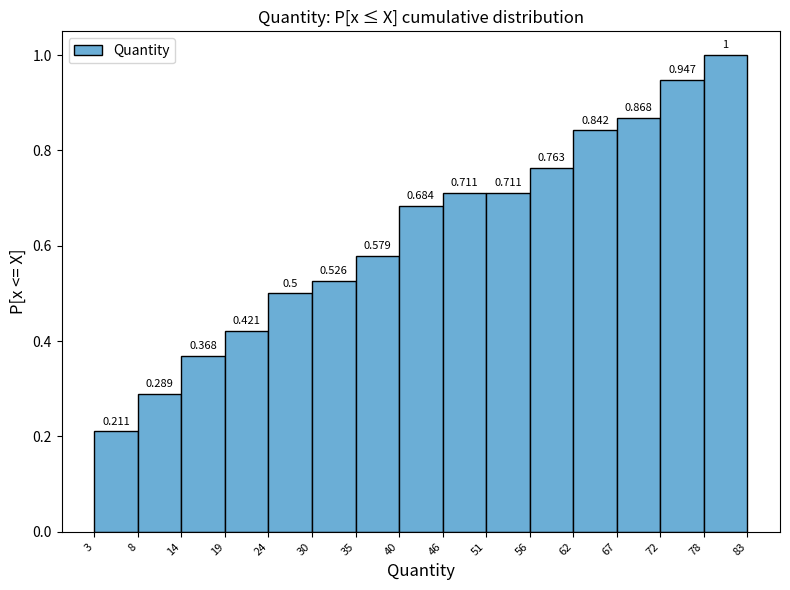

Reading left to right, list every bar in this chart as the range it spans on the x-axis followed by its height.

3 to 8: 0.211
8 to 14: 0.289
14 to 19: 0.368
19 to 24: 0.421
24 to 30: 0.500
30 to 35: 0.526
35 to 40: 0.579
40 to 46: 0.684
46 to 51: 0.711
51 to 56: 0.711
56 to 62: 0.763
62 to 67: 0.842
67 to 72: 0.868
72 to 78: 0.947
78 to 83: 1.000